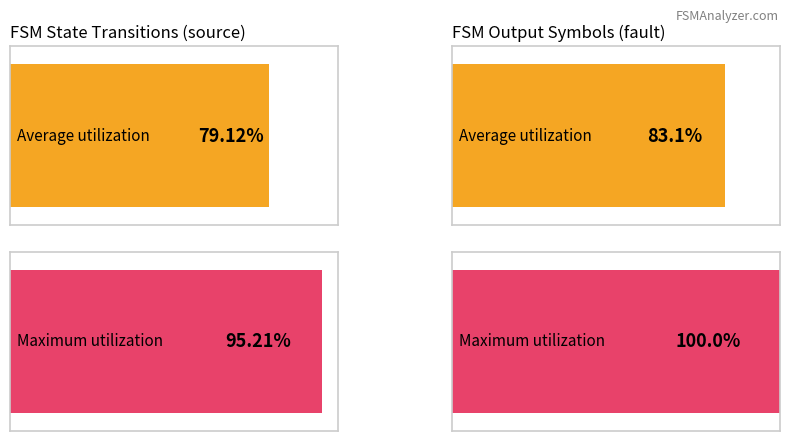

Between 6 and 9, which series saw the biggest shift?

Average utilization